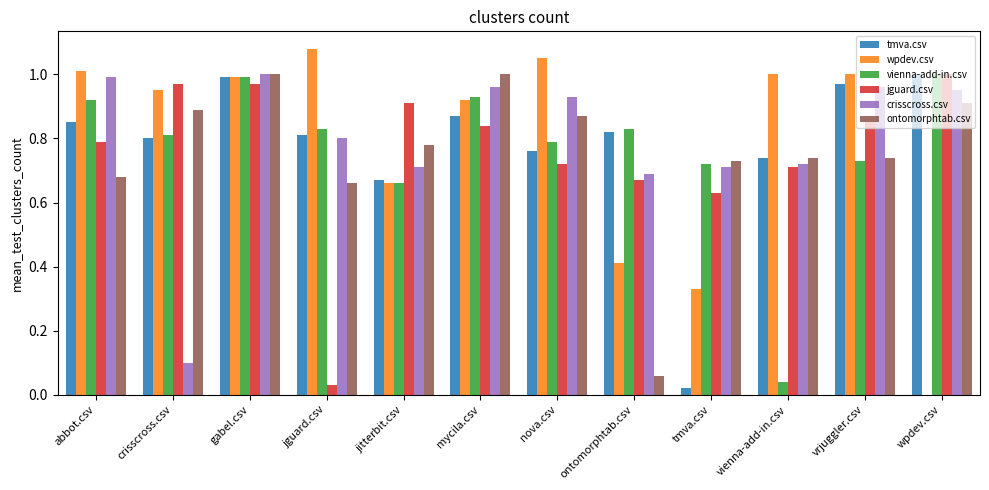

True or false: crisscross.csv has a value of 0.3 at tmva.csv.

False